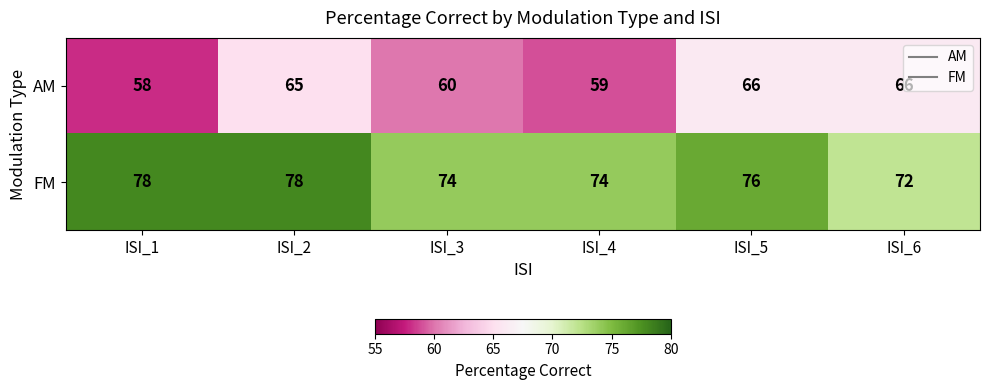

What is the difference between the AM values at ISI_2 and ISI_4?

6